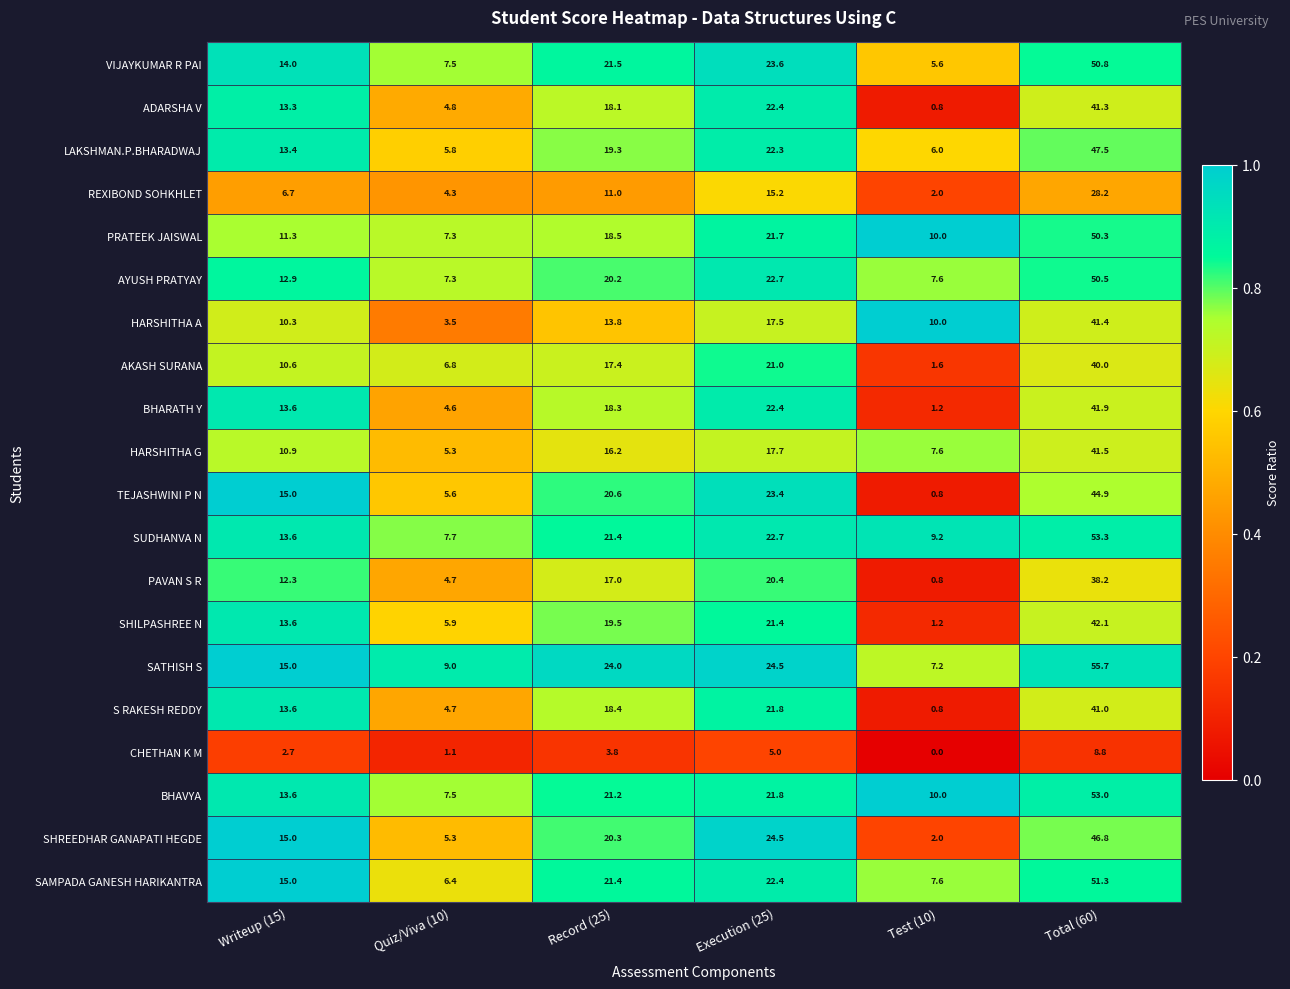

Which series changed the most between Test (10) and Total (60)?

SATHISH S